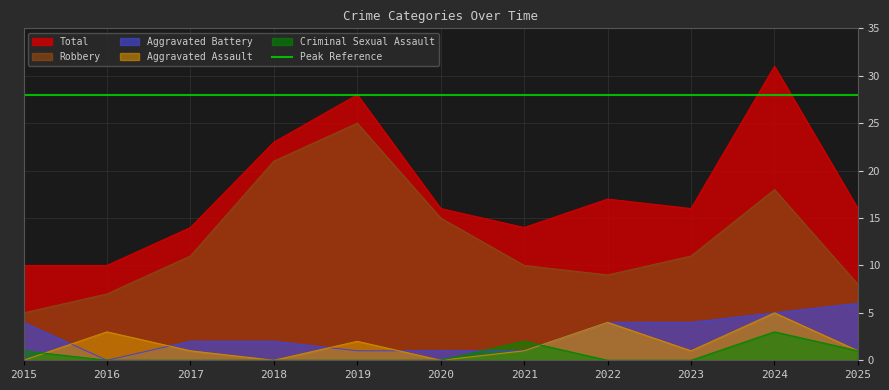

What is the maximum value for Aggravated Assault?

5